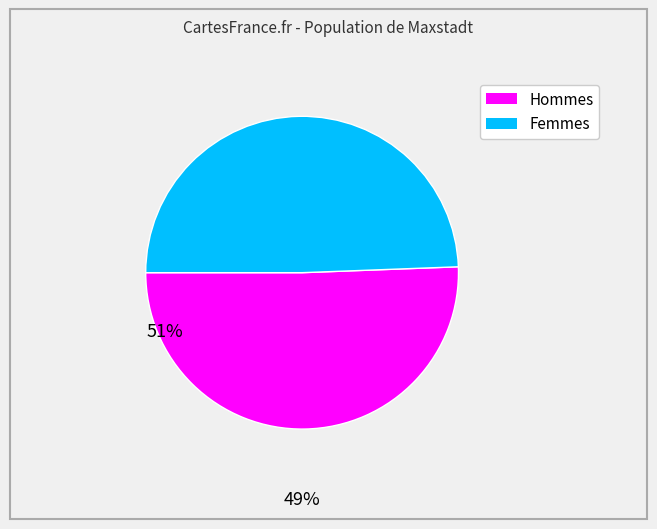

Is there a majority slice in this chart?

Yes